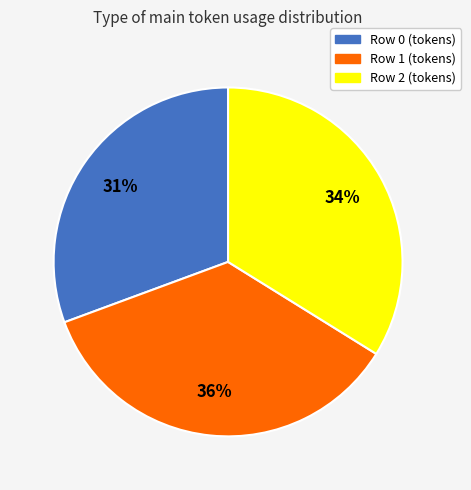

Is there any slice that represents more than half of the pie?

No